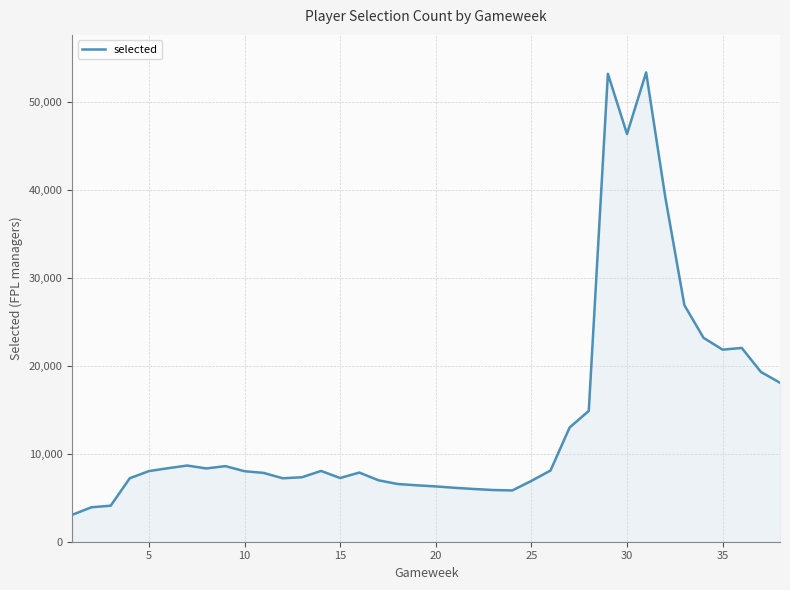

What is the smallest value displayed?

3071